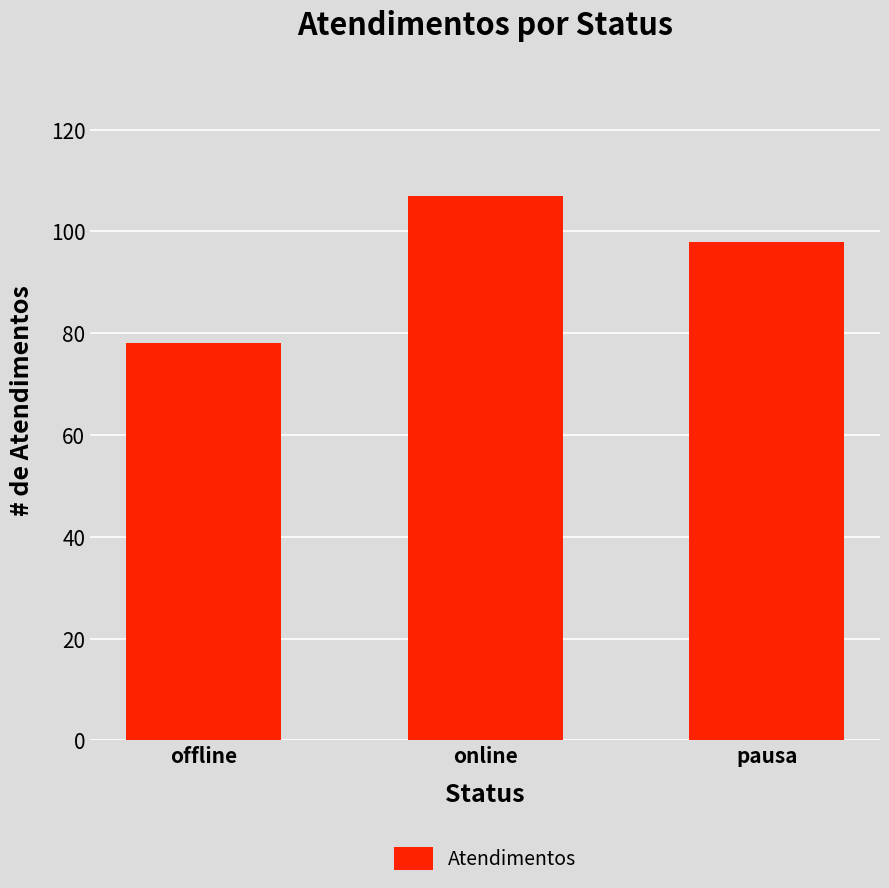

Where is the data nearest to the value 92?

pausa